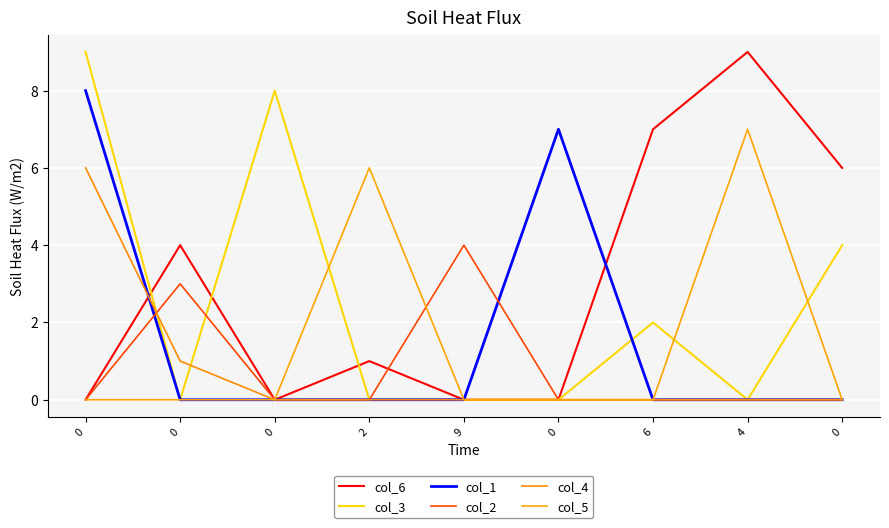

True or false: col_2 has more than 0 points higher than both neighbors.

True